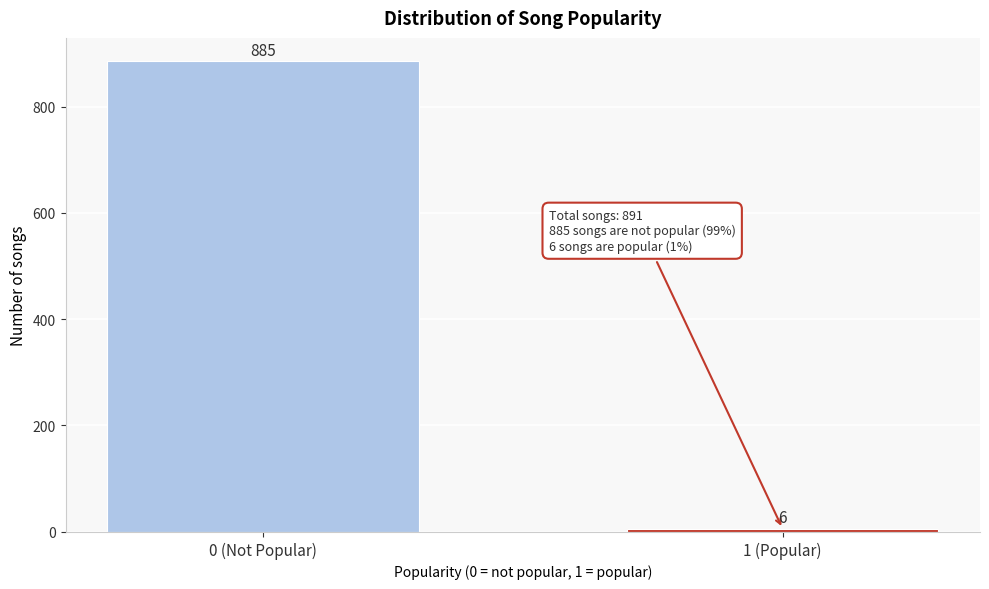

Reading left to right, extract all data points from this chart.

885	6